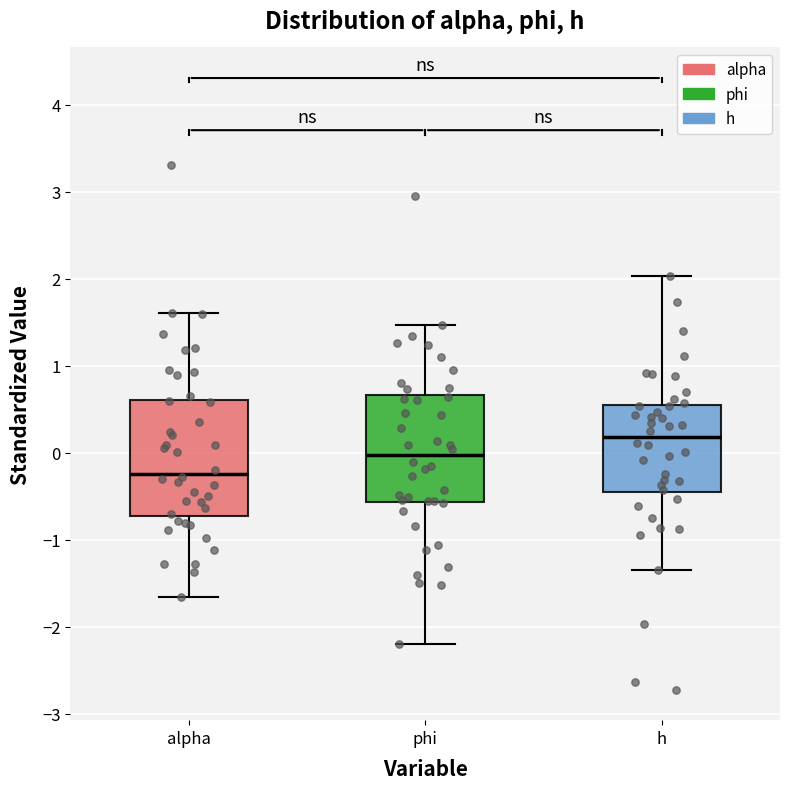

Reading left to right, transcribe this box plot: for each box, give where its median line is, the range the box spans, and where its two whiskers end, as read against the y-axis. The values are not printed on the chart, so give them approximately, as read against the axis.

alpha: median -0.2, box -0.7 to 0.6, whiskers -1.7 to 1.6
phi: median 0.0, box -0.6 to 0.7, whiskers -2.2 to 1.5
h: median 0.2, box -0.5 to 0.5, whiskers -1.4 to 2.0